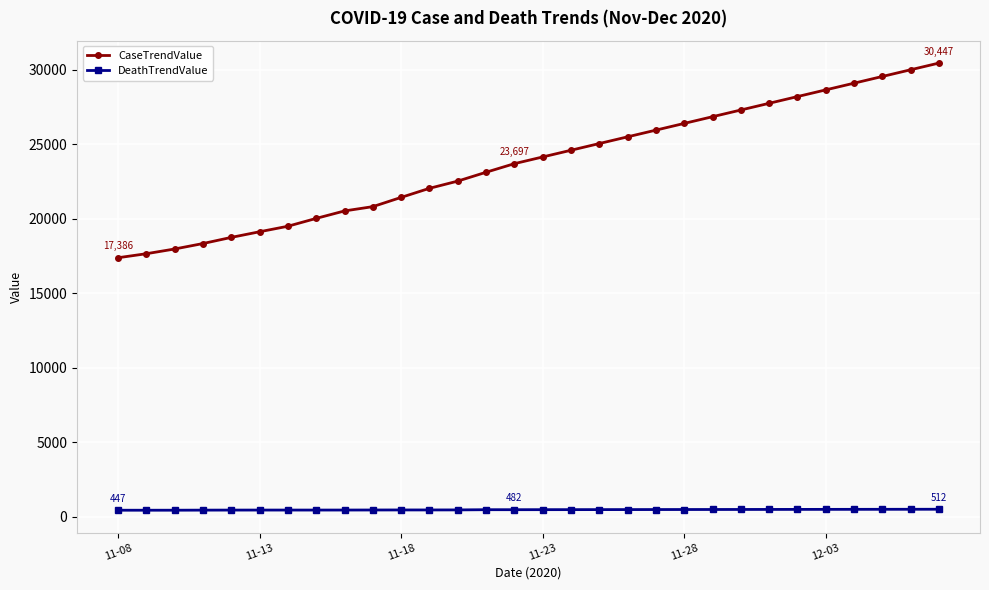

Which series has the largest range (max minus min)?

CaseTrendValue